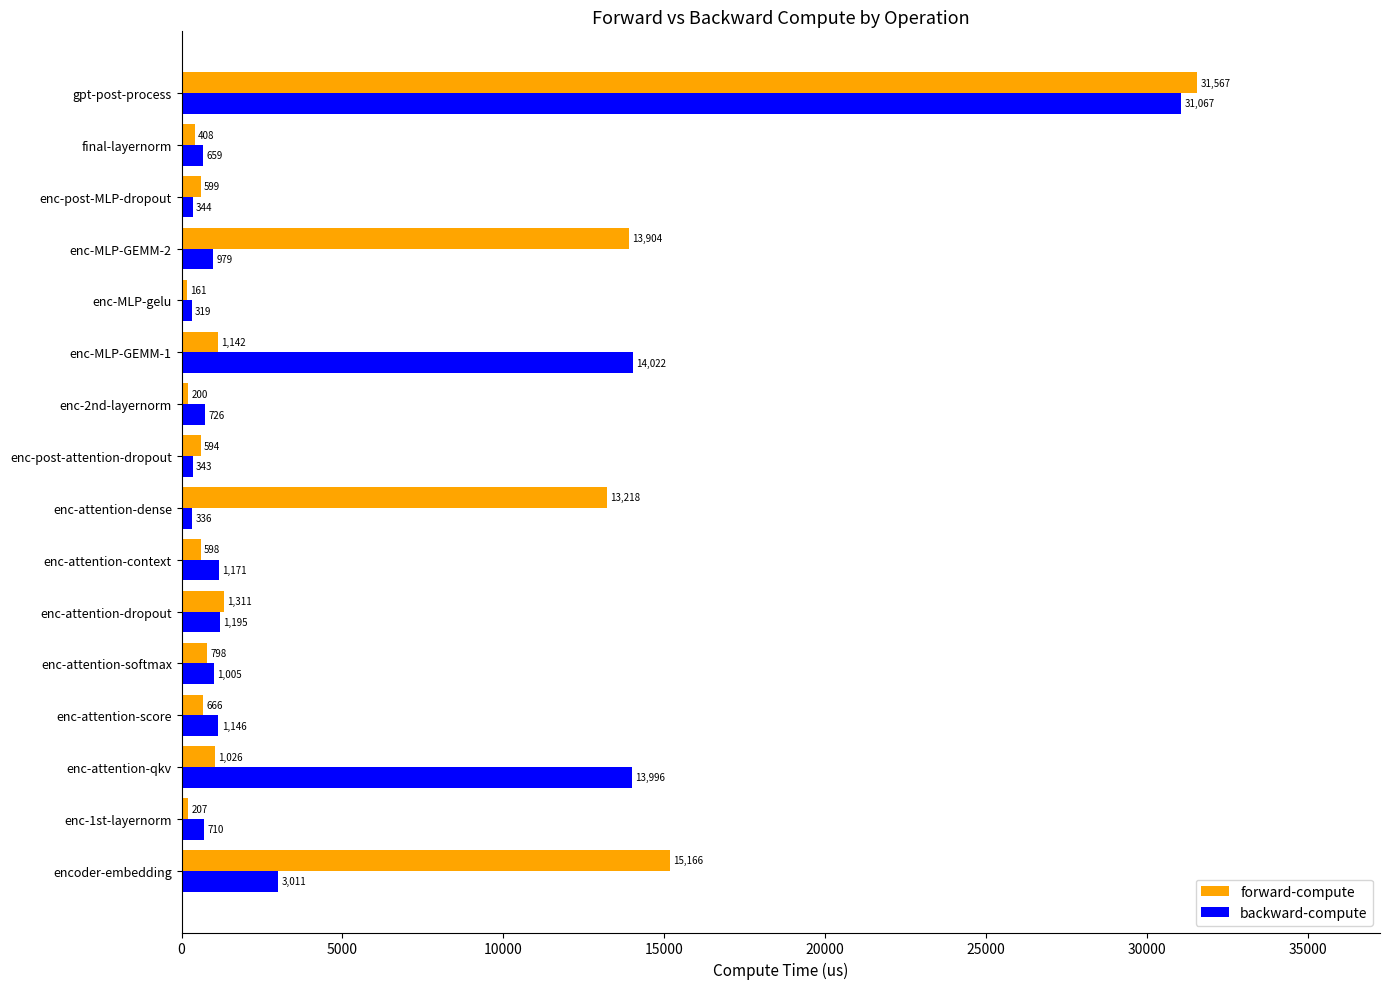

Where is forward-compute nearest to the value 15864?

encoder-embedding